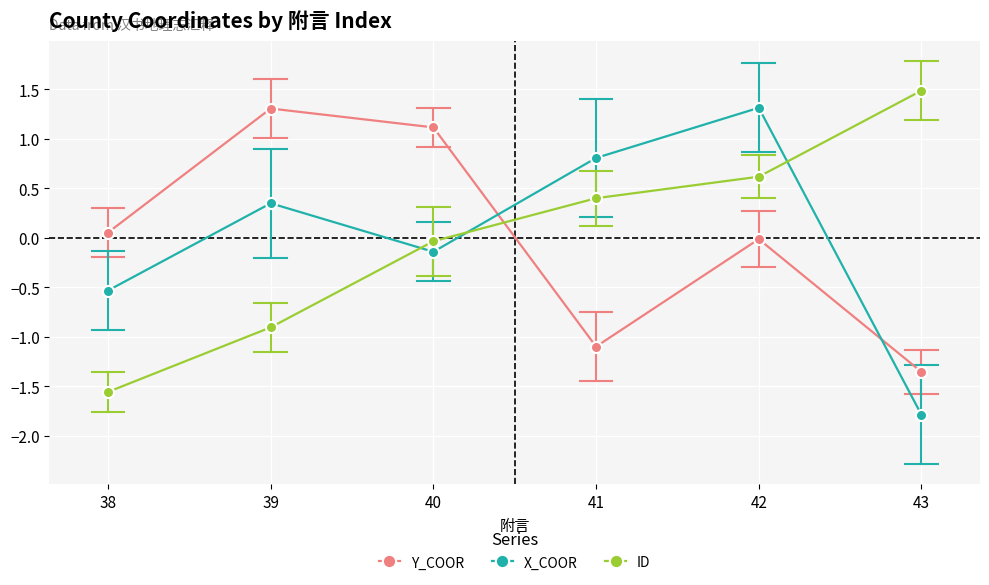

At which category does Y_COOR reach its first local peak?

39